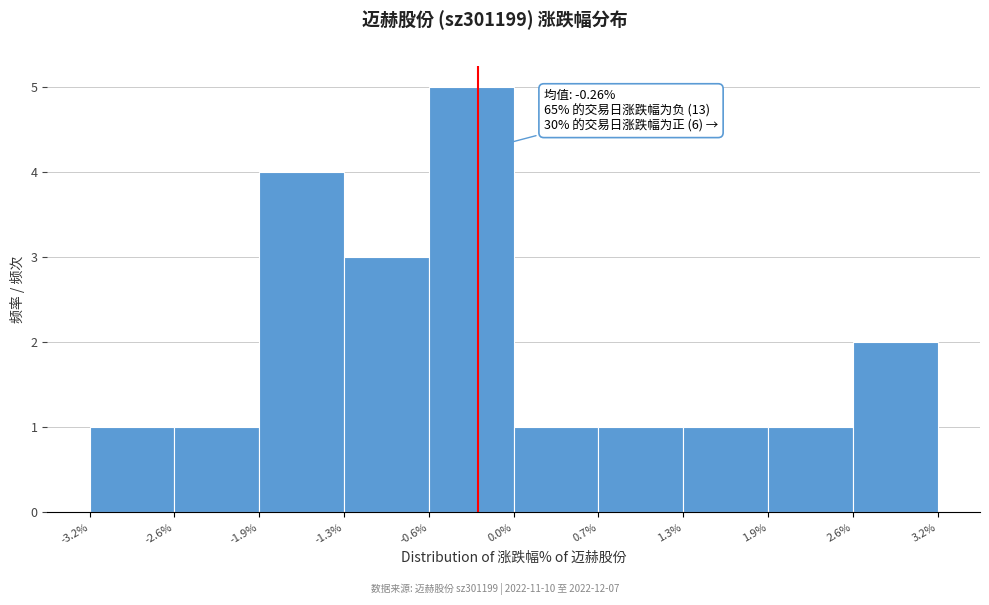

Over which range of the x-axis is the bar tallest?

-0.6% to 0.0%